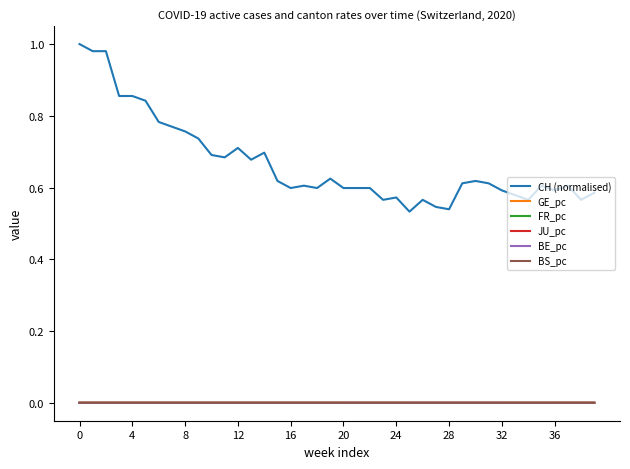

Which series has the largest total across all categories?

CH (normalised)